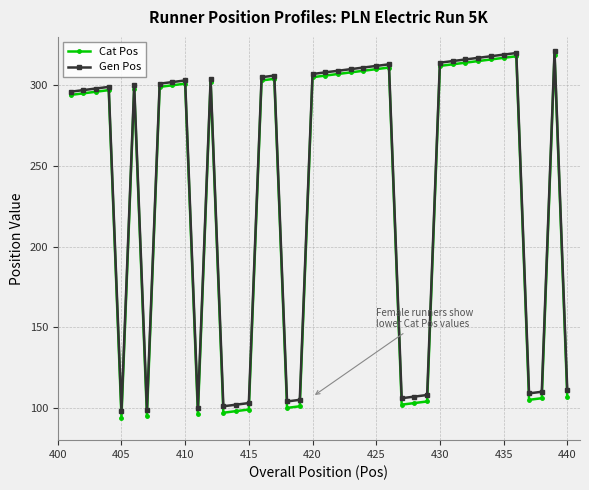

Rank the series by their average value, from highest to lowest.

Gen Pos, Cat Pos